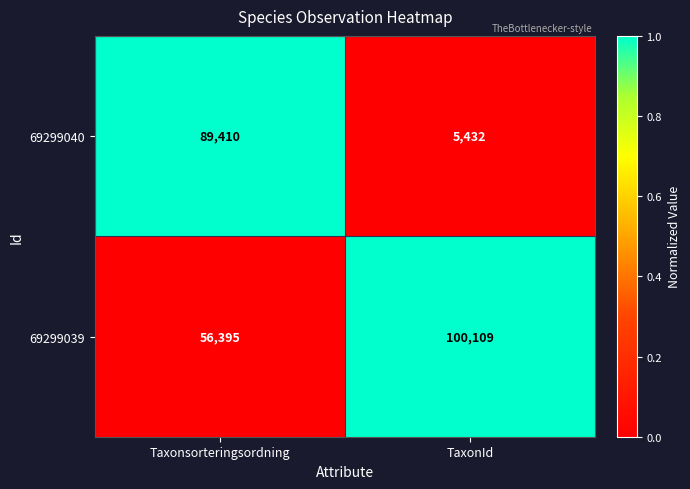

Rank the categories by 69299039 value from lowest to highest.

Taxonsorteringsordning, TaxonId